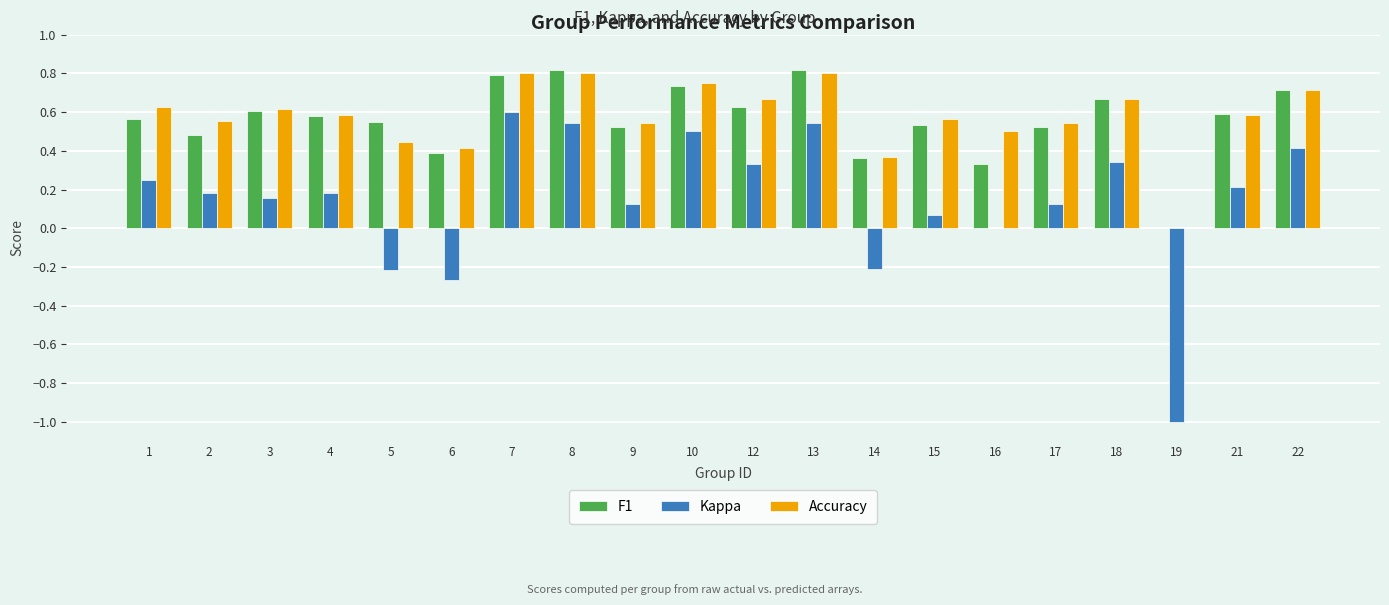

What is the sum of all F1 values?

11.2